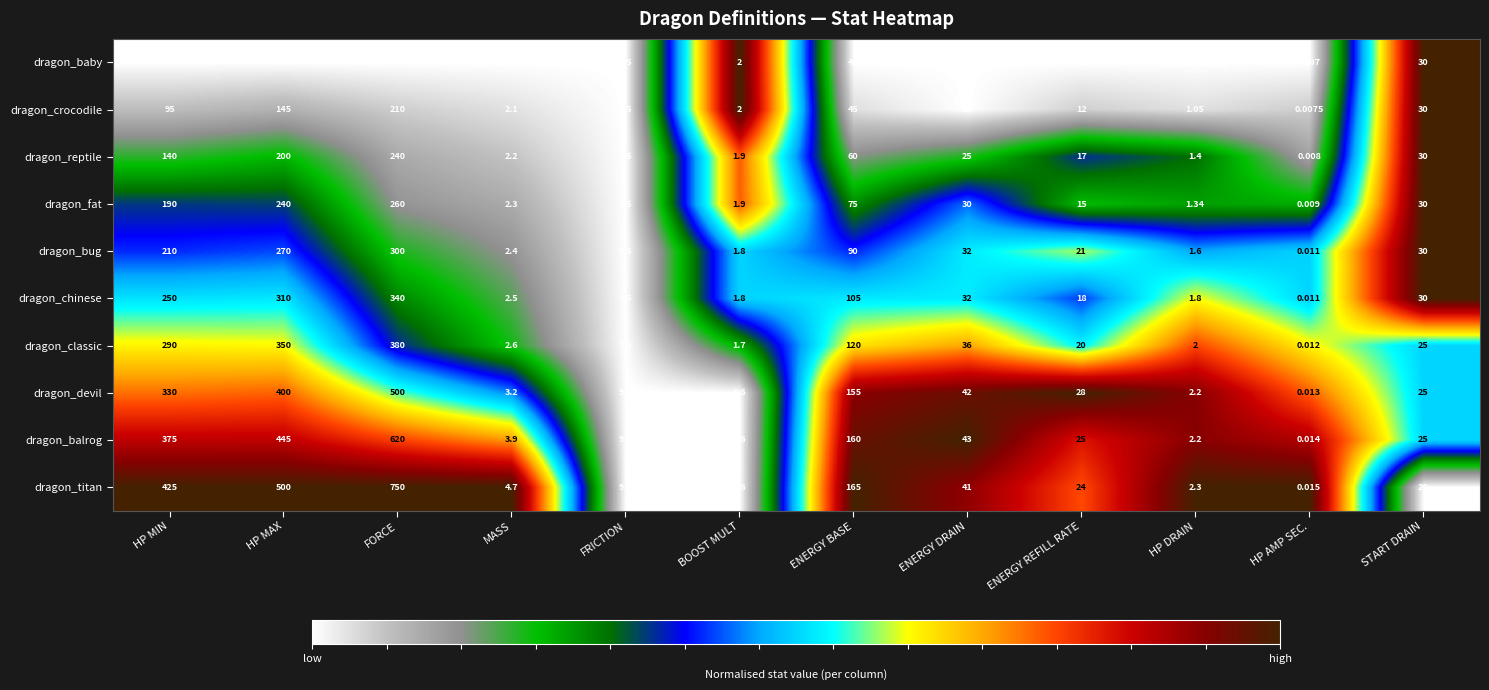

Where is dragon_classic nearest to the value 190?

ENERGY BASE